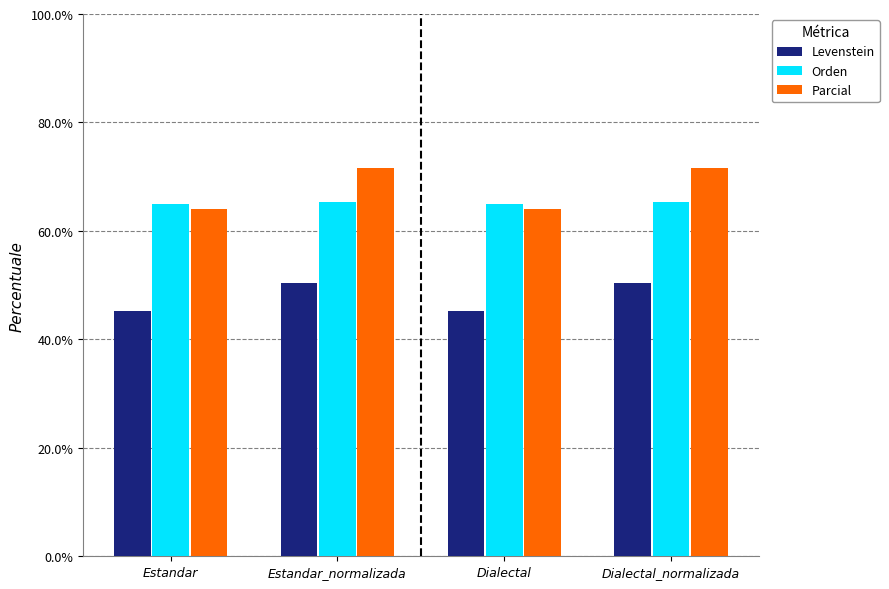

What is the lowest value of the Parcial series?

64.1